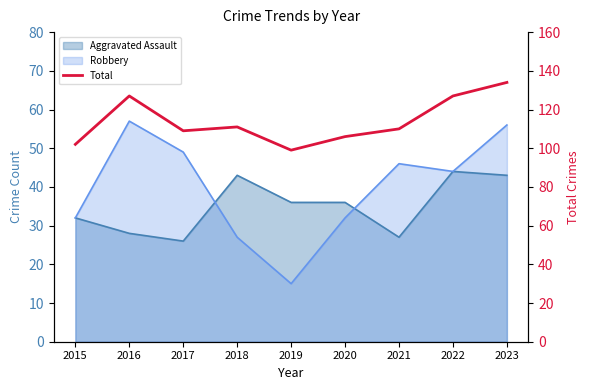

At which category does the data reach its first local peak?

2016